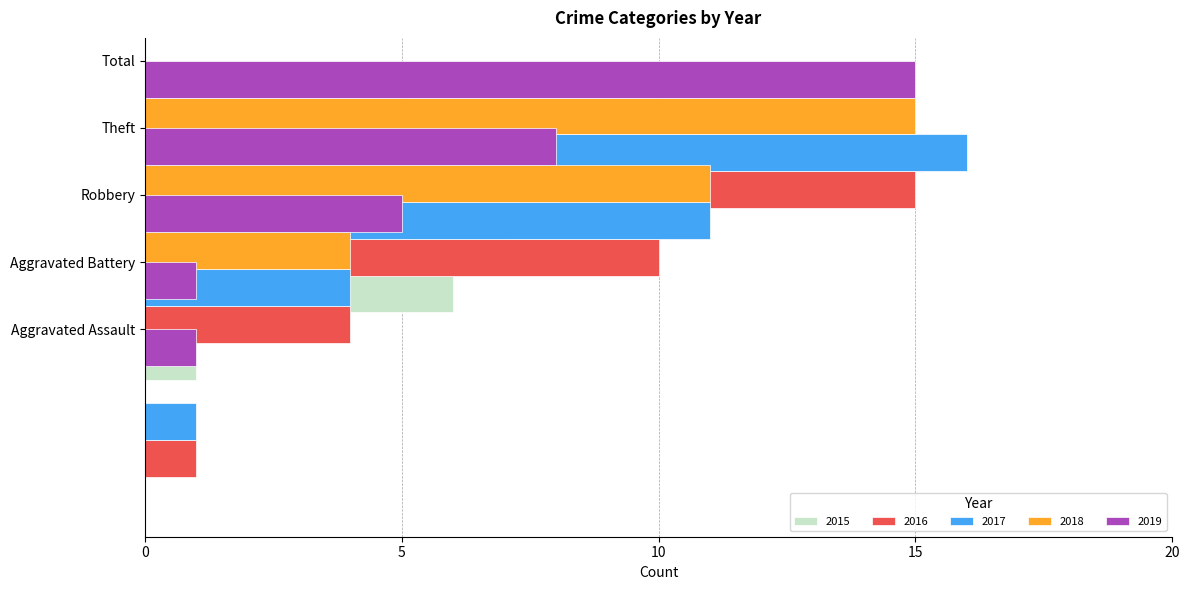

Where does the 2017 series first go above 4?

Robbery